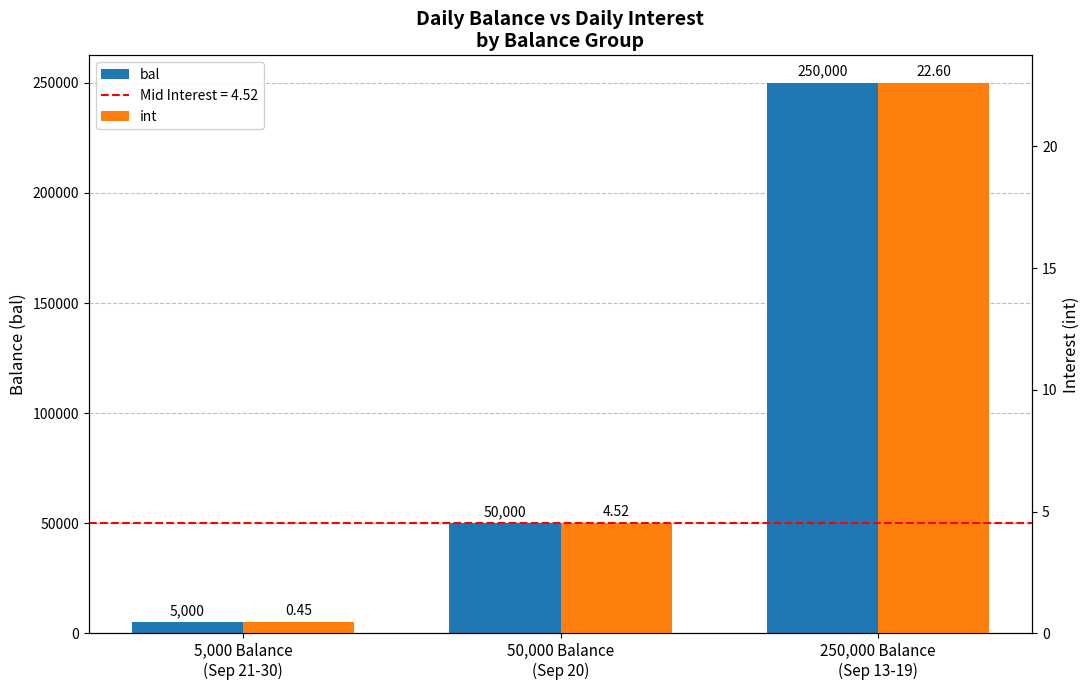

At how many categories does at least one series exceed 40931?

2